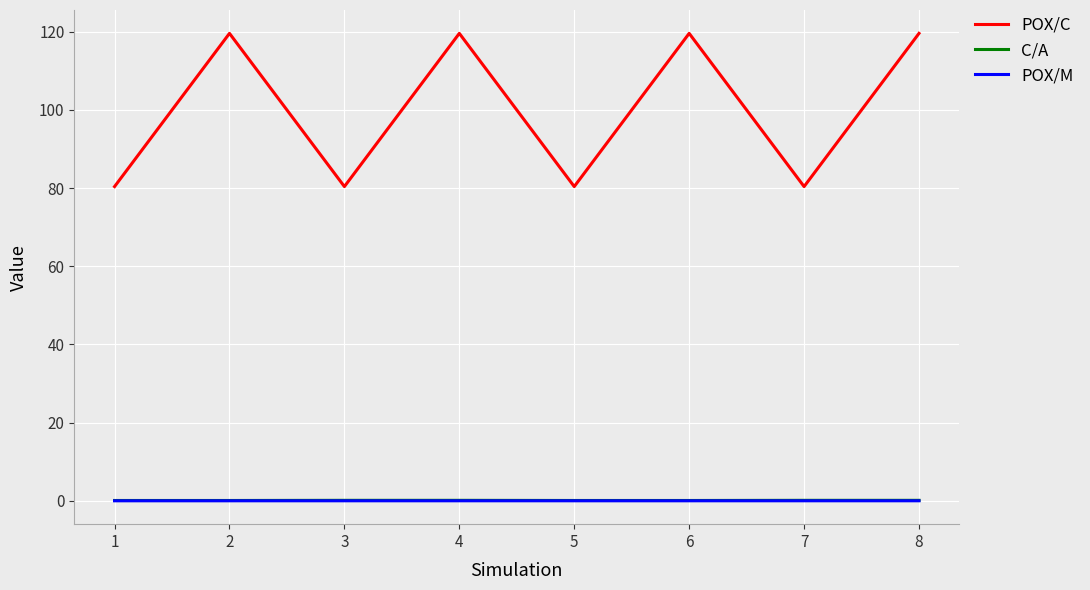

Which series has the largest total across all categories?

POX/C